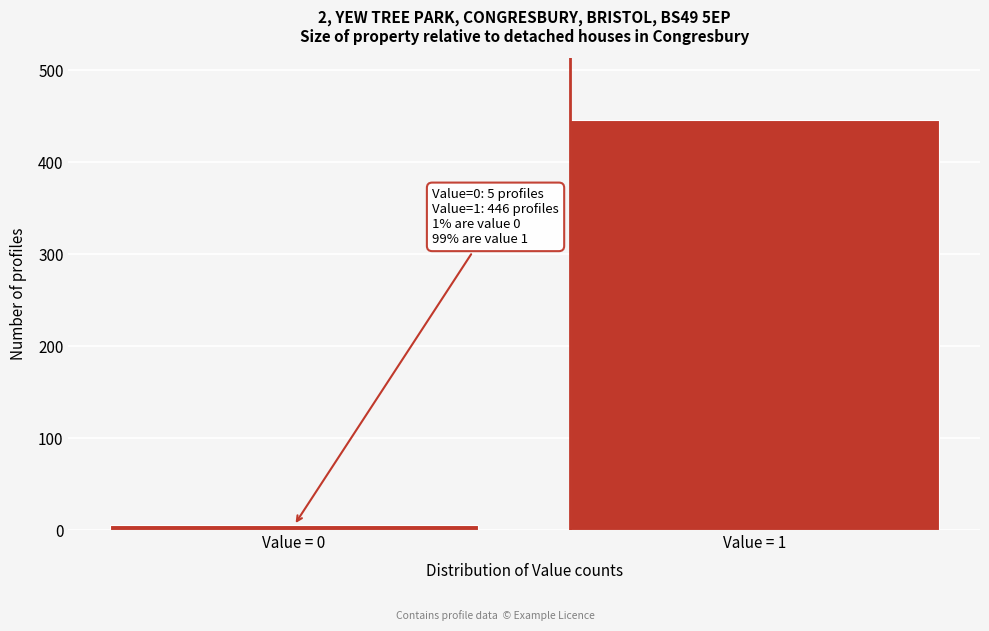

Reading right to left, list all the values displayed in this chart.

446	5